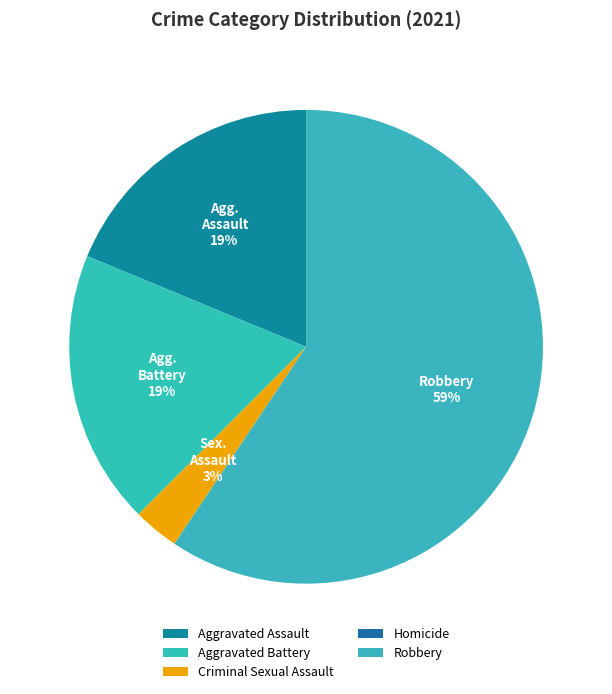

Do Aggravated Assault and Aggravated Battery together represent more than half of the pie?

No